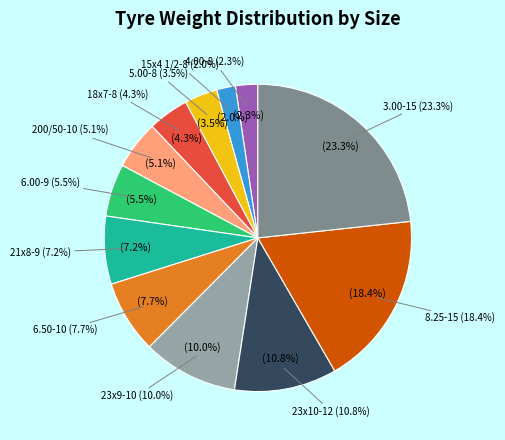

To the nearest percent, what is the average slice percentage?

8%